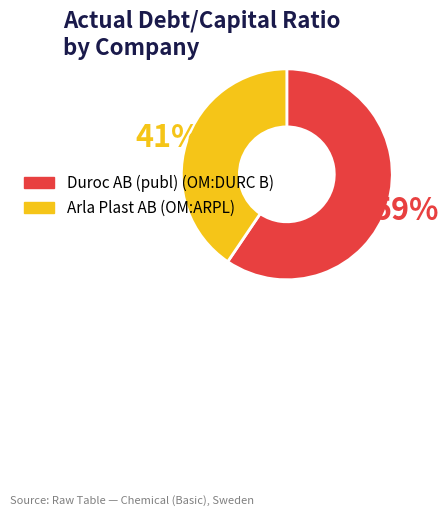

Which has a higher value, Duroc AB (publ) (OM:DURC B) or Arla Plast AB (OM:ARPL)?

Duroc AB (publ) (OM:DURC B)